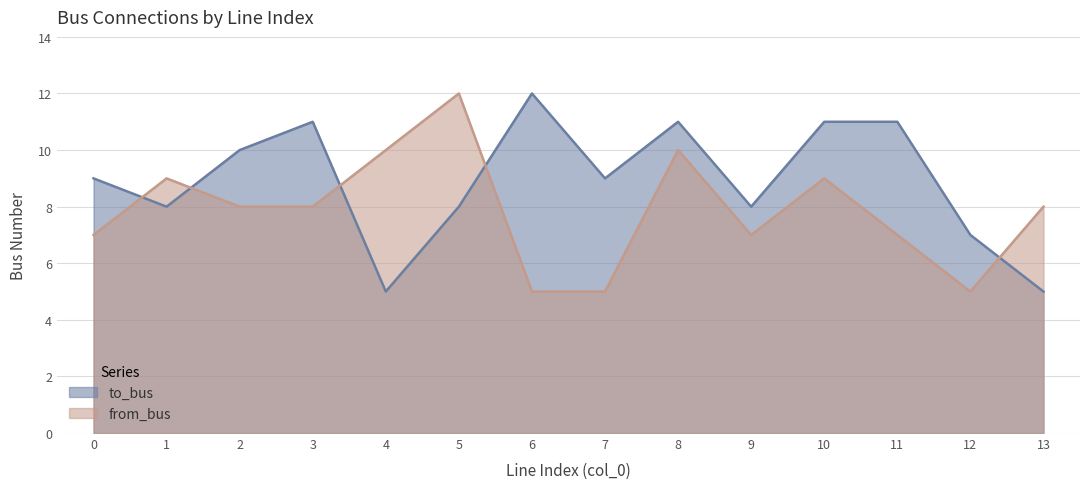

What is the spread (max minus min) of values at 3?

3